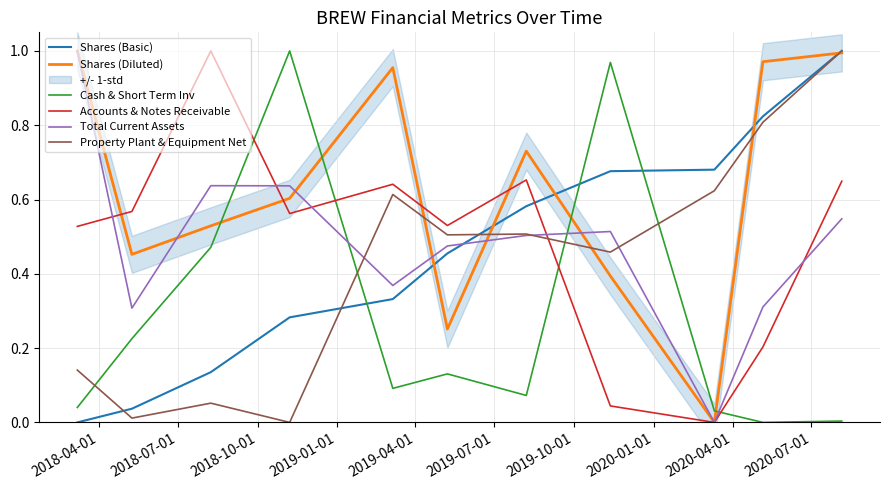

What is the sum of all Shares (Basic) values?

5.0